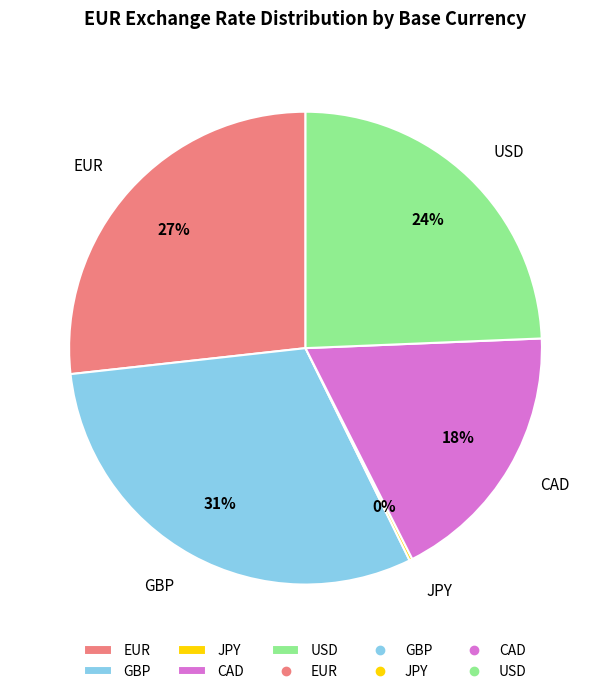

Combined, do CAD and EUR account for over 50%?

No